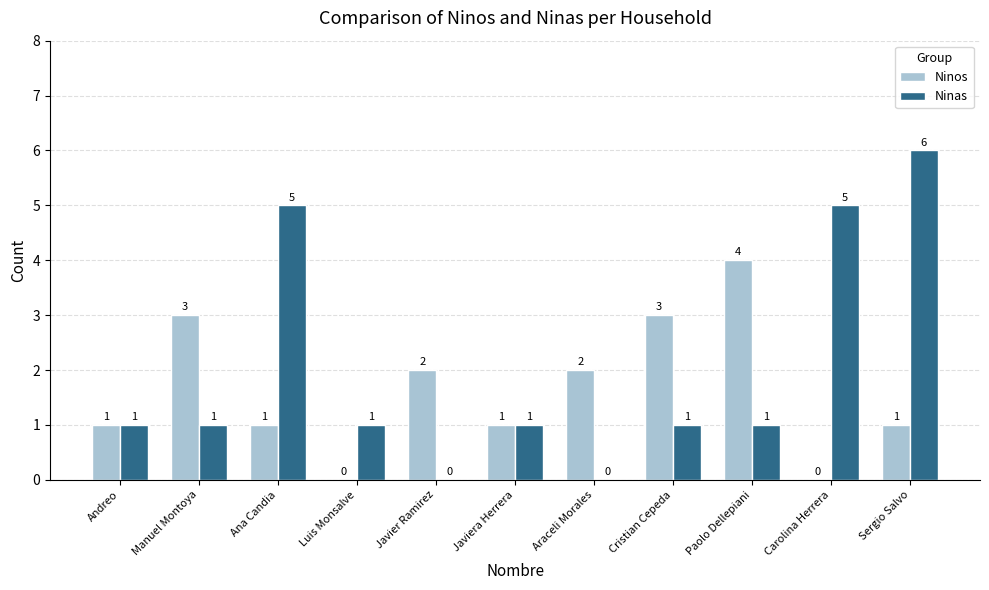

Which series changed the most between Ana Candia and Paolo Dellepiani?

Ninas